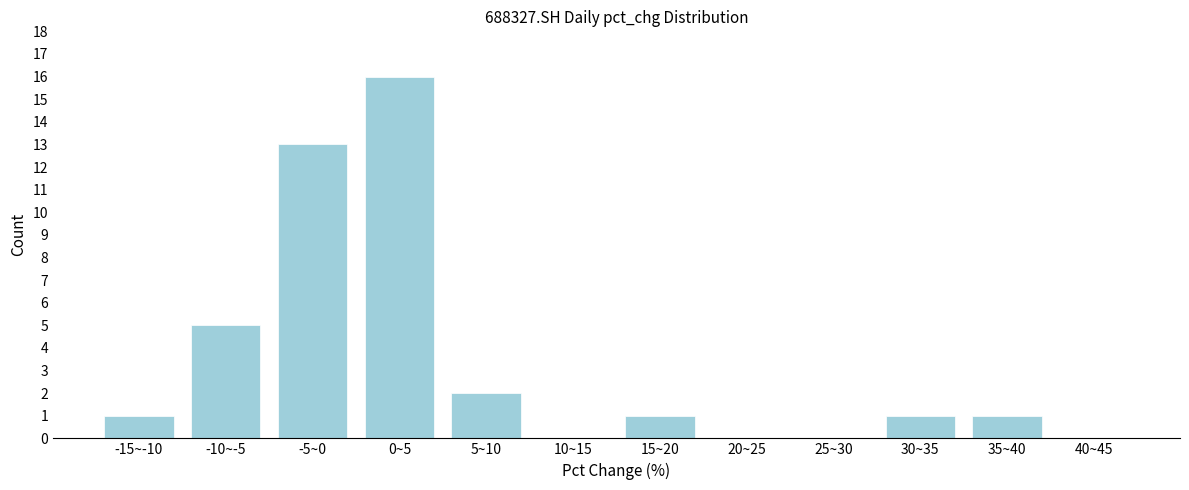

Reading left to right, extract all data points from this chart.

-15~-10=1	-10~-5=5	-5~0=13	0~5=16	5~10=2	10~15=0	15~20=1	20~25=0	25~30=0	30~35=1	35~40=1	40~45=0